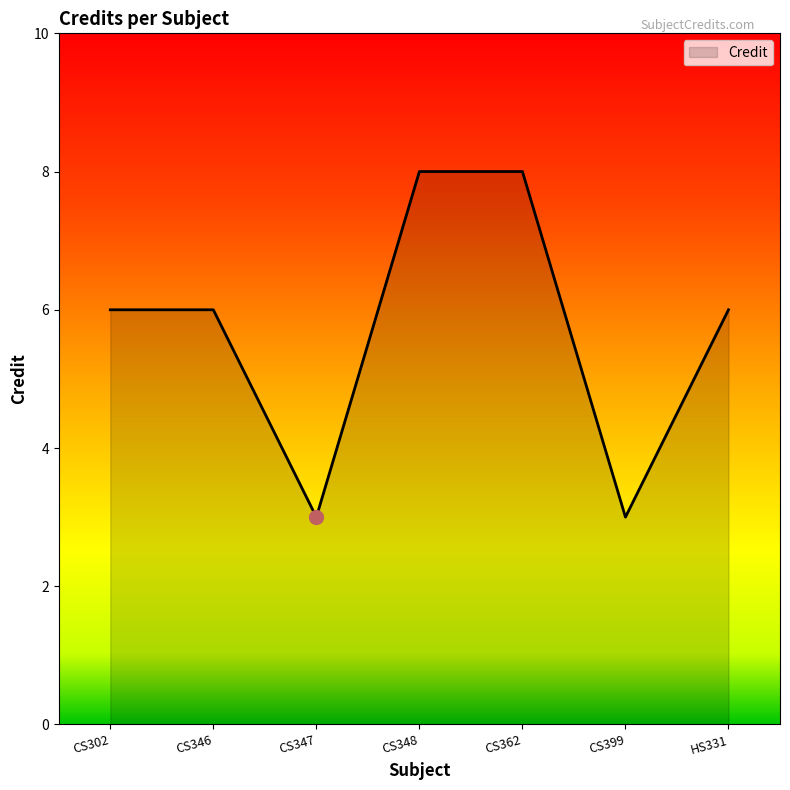

Is it true that the value at CS362 is 5?

False